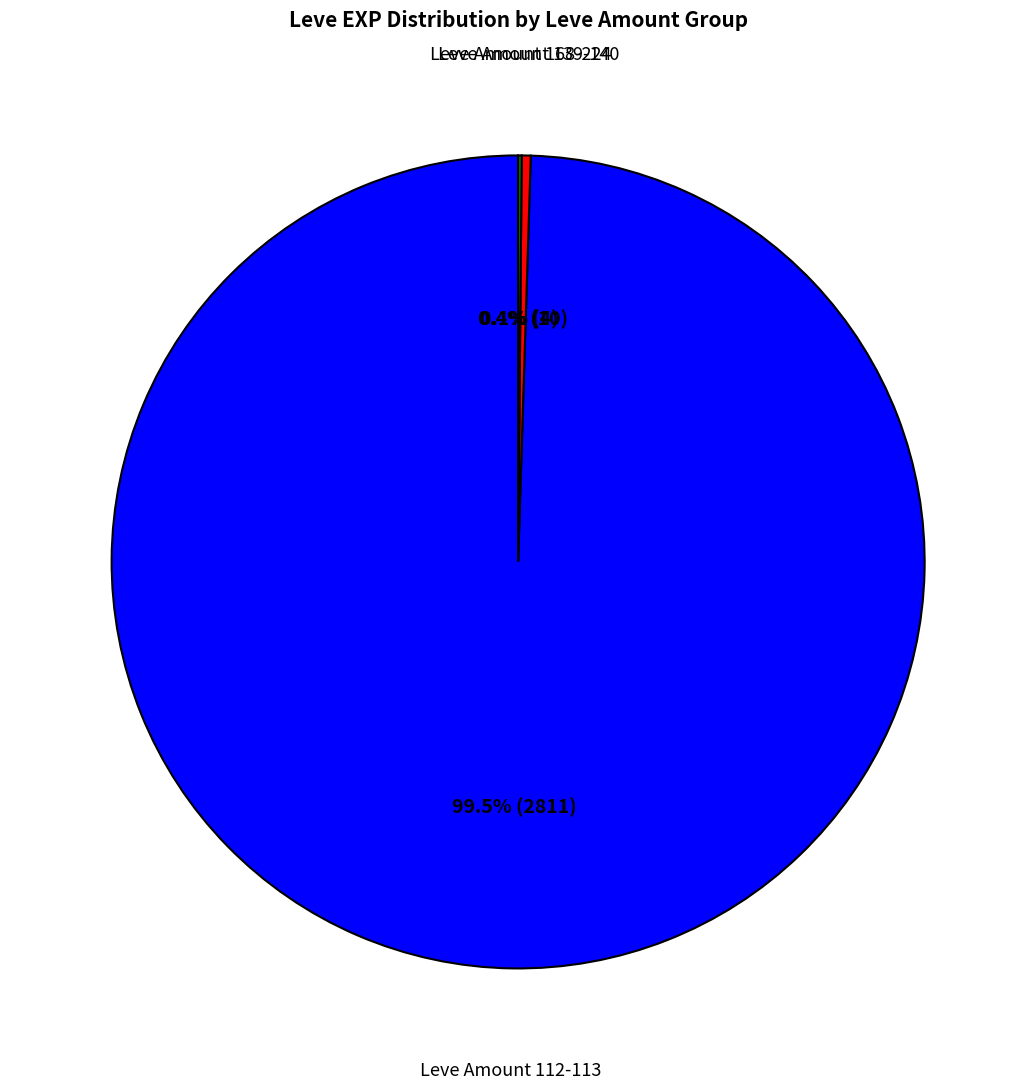

Which slice is the largest?

Leve Amount 112-113